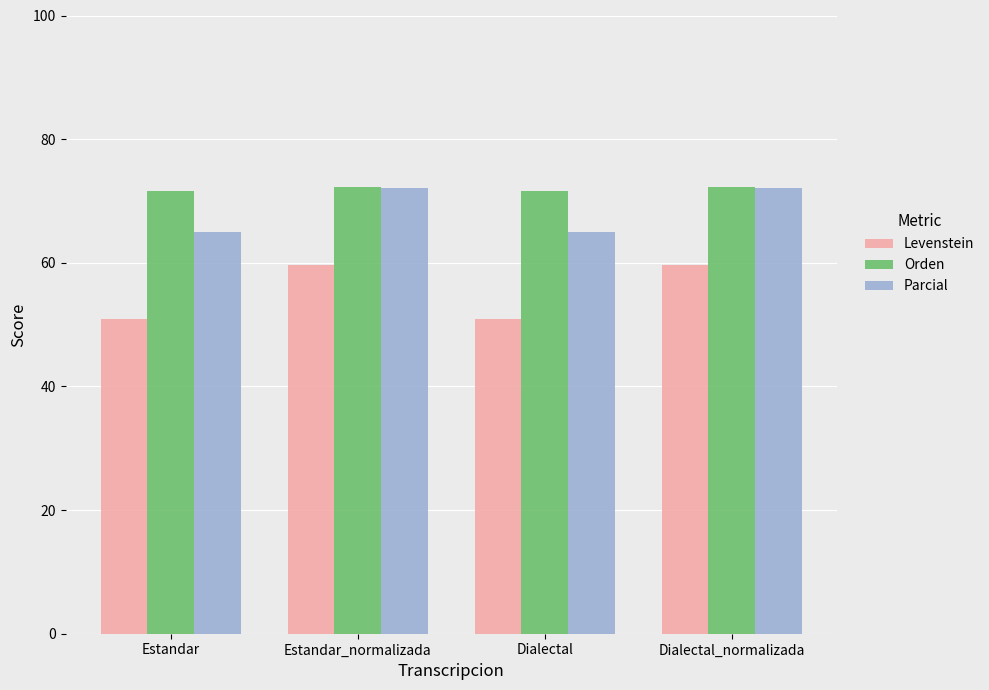

Reading right to left, what are all the values shown in this chart?

Levenstein: 59.7	50.8	59.7	50.8
Orden: 72.3	71.5	72.3	71.5
Parcial: 72.0	65.0	72.0	65.0